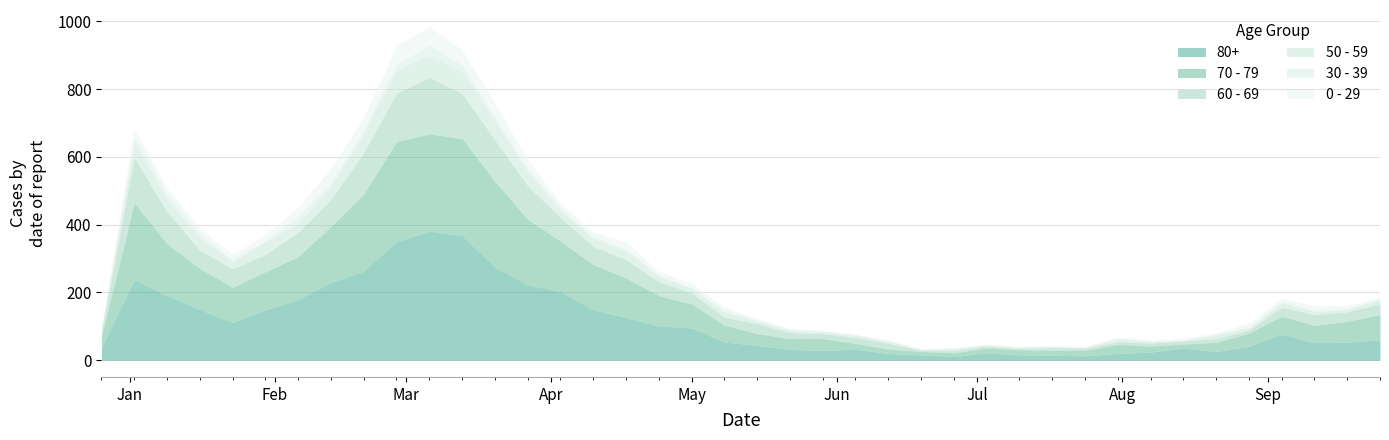

How many positive values does the 30 - 39 series have?

38